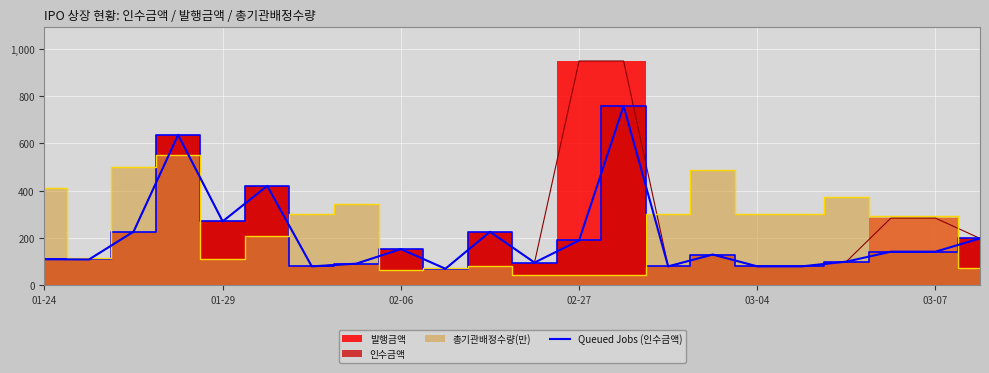

What is the difference between the values at 9 and 21?

128.0